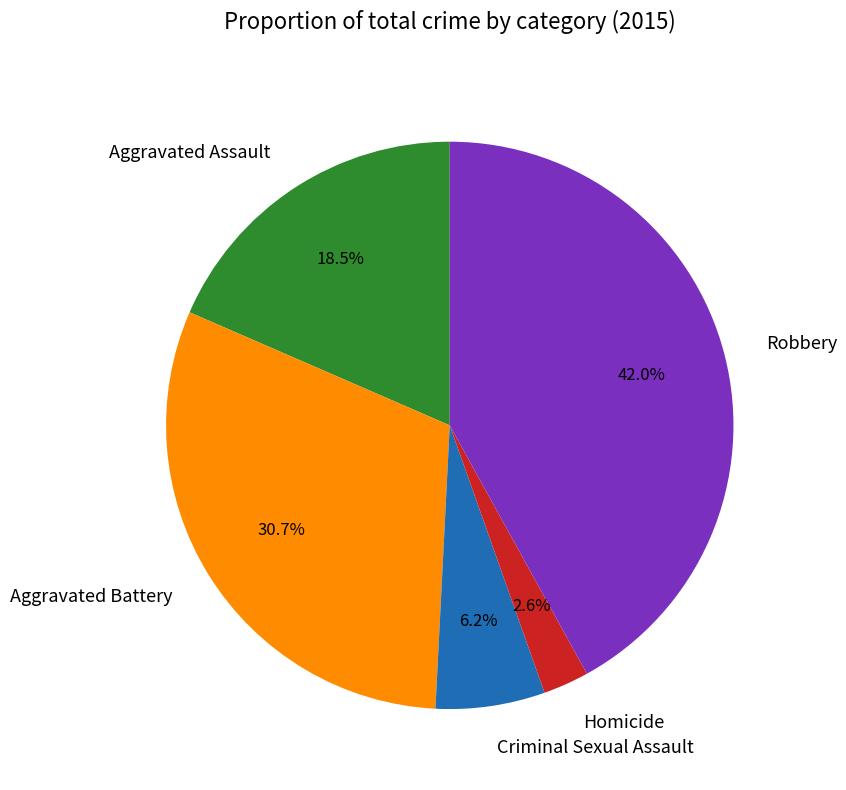

Is there any slice that represents more than half of the pie?

No